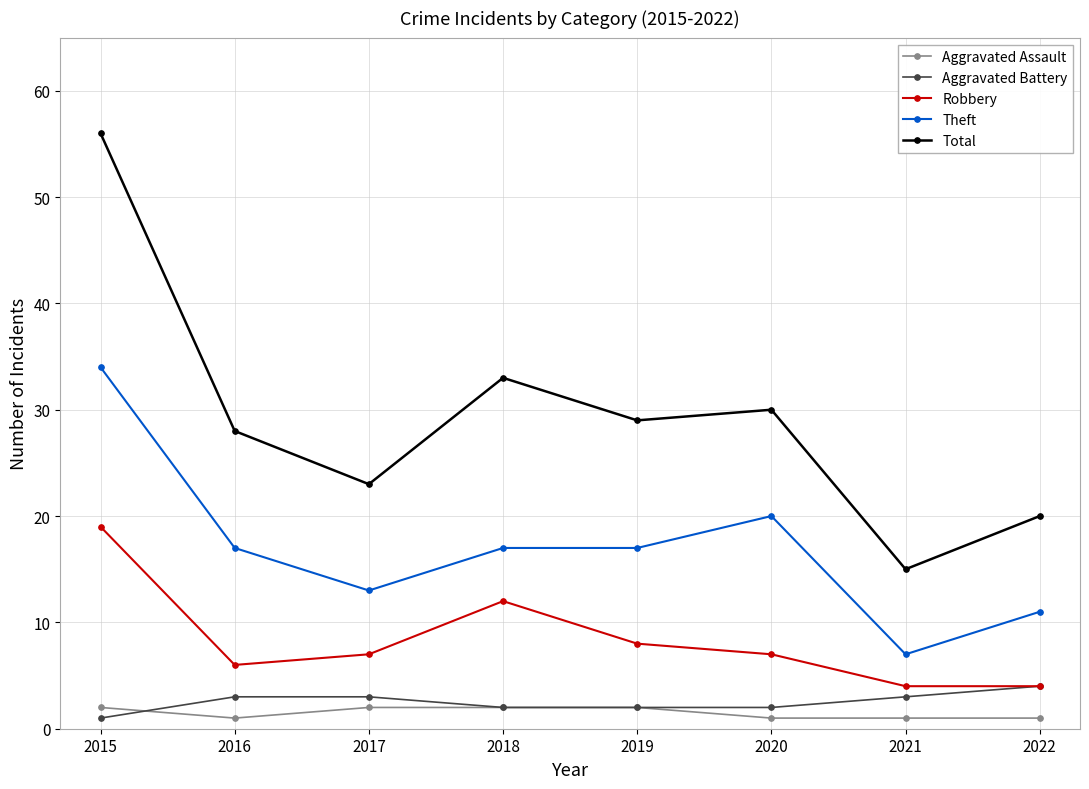

What is the approximate value of Total at 2016, to the nearest 10?

30